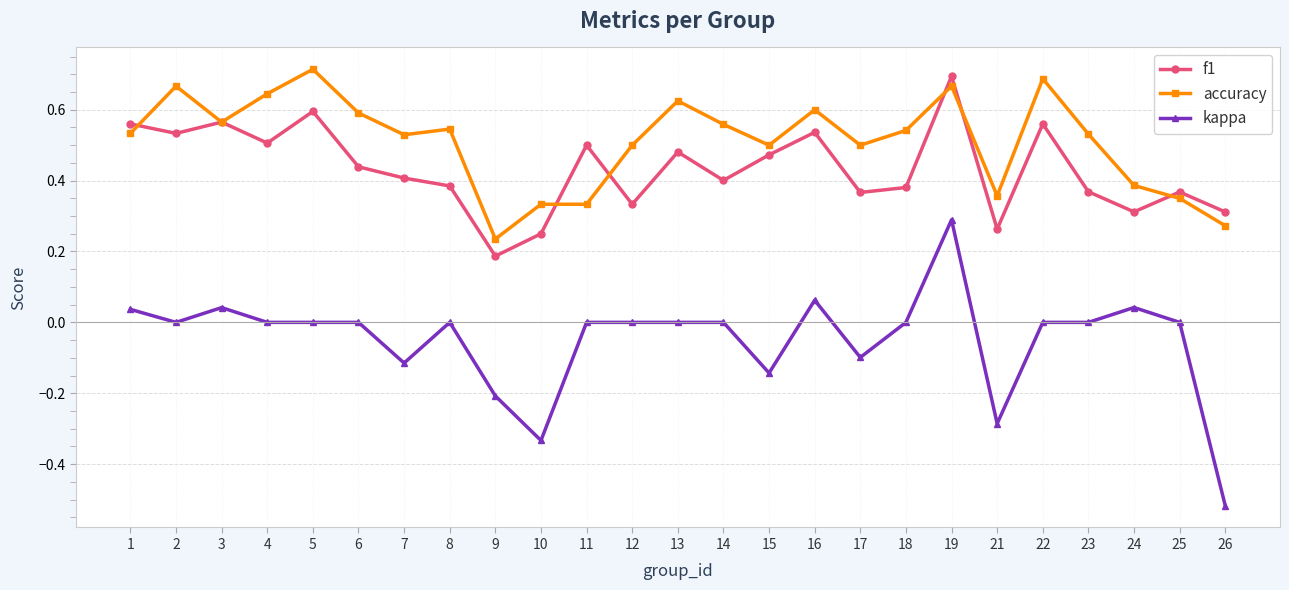

Is it true that f1 equals 0.6 at 7?

False